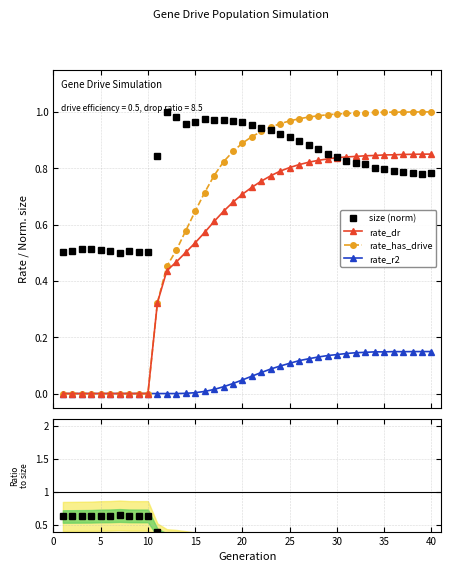

True or false: size (norm) and rate_r2 cross at least once.

False